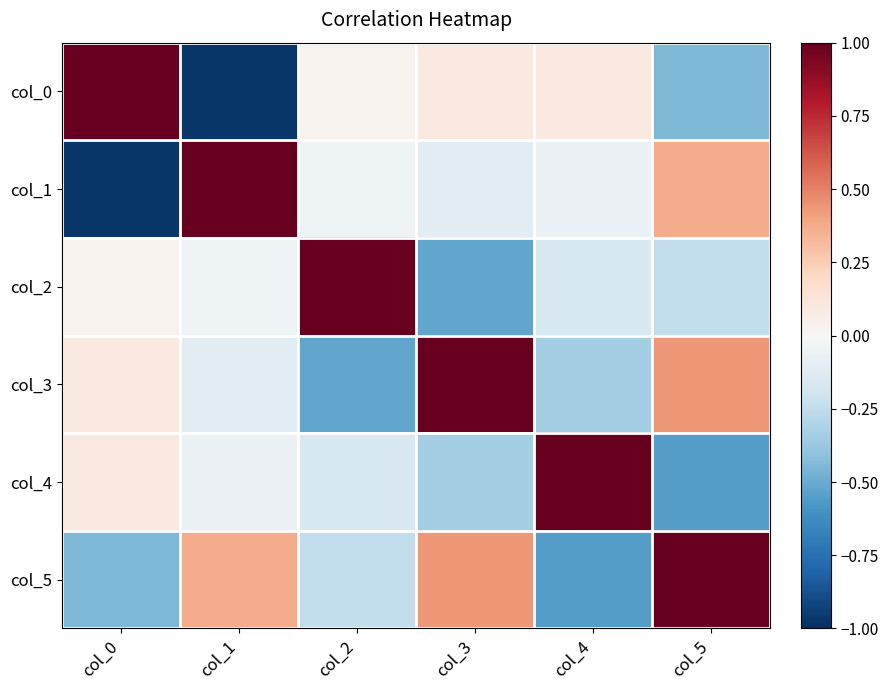

Which has a higher value, col_0 or col_4?

col_0